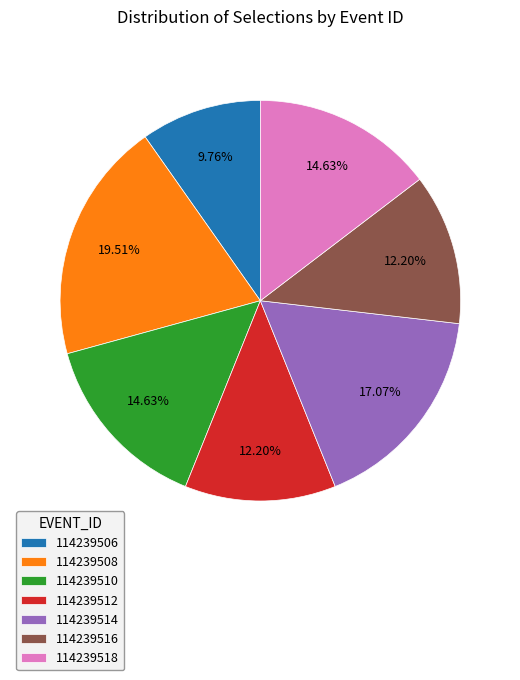

To the nearest percent, what percentage of the pie is 114239506?

10%